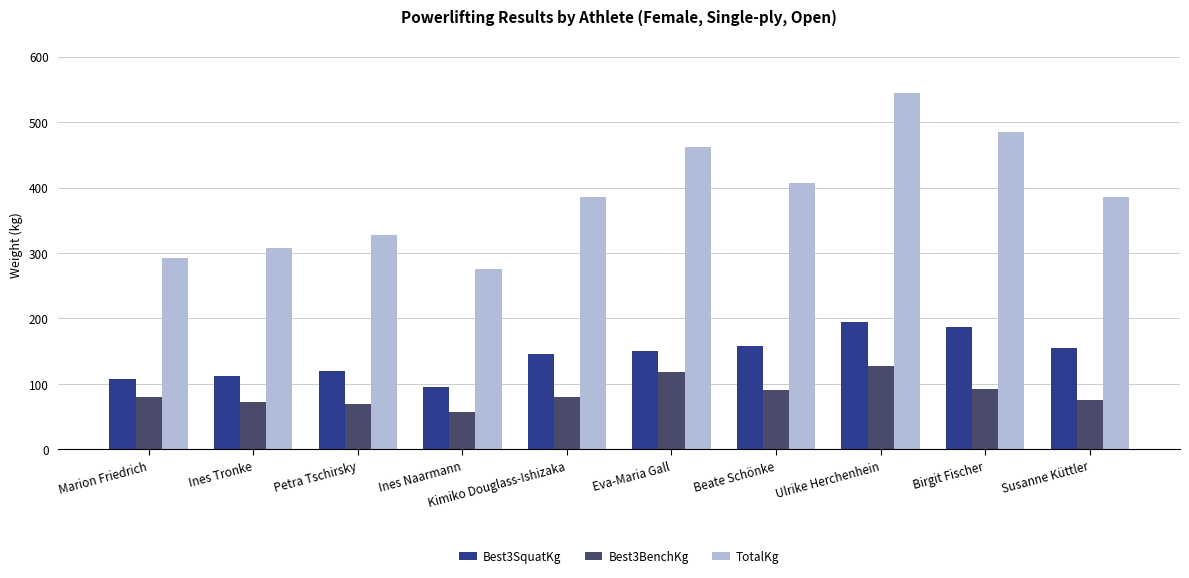

What is the difference between the second highest and second lowest values in the TotalKg series?

192.5